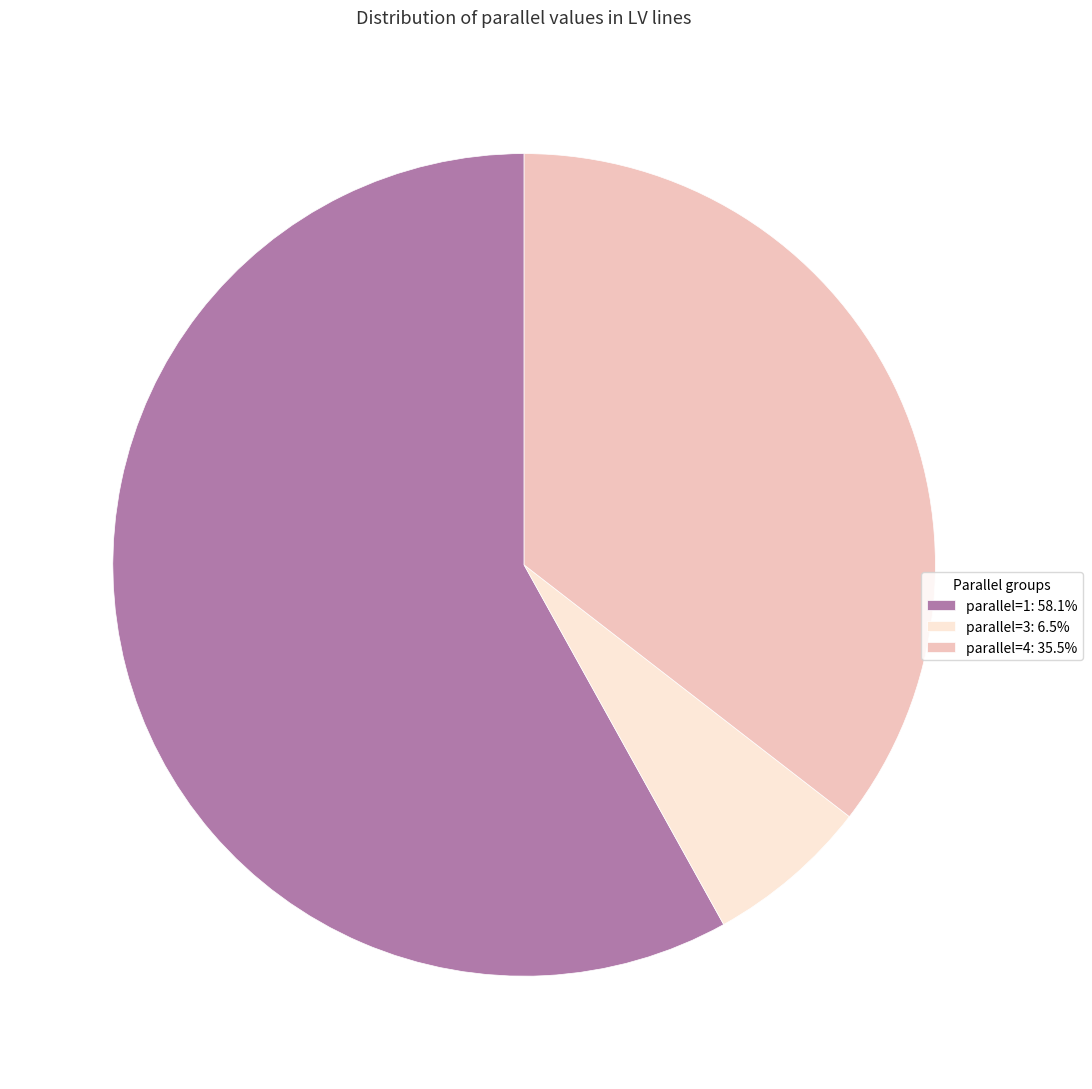

Rank the categories by value from highest to lowest.

parallel=1, parallel=4, parallel=3